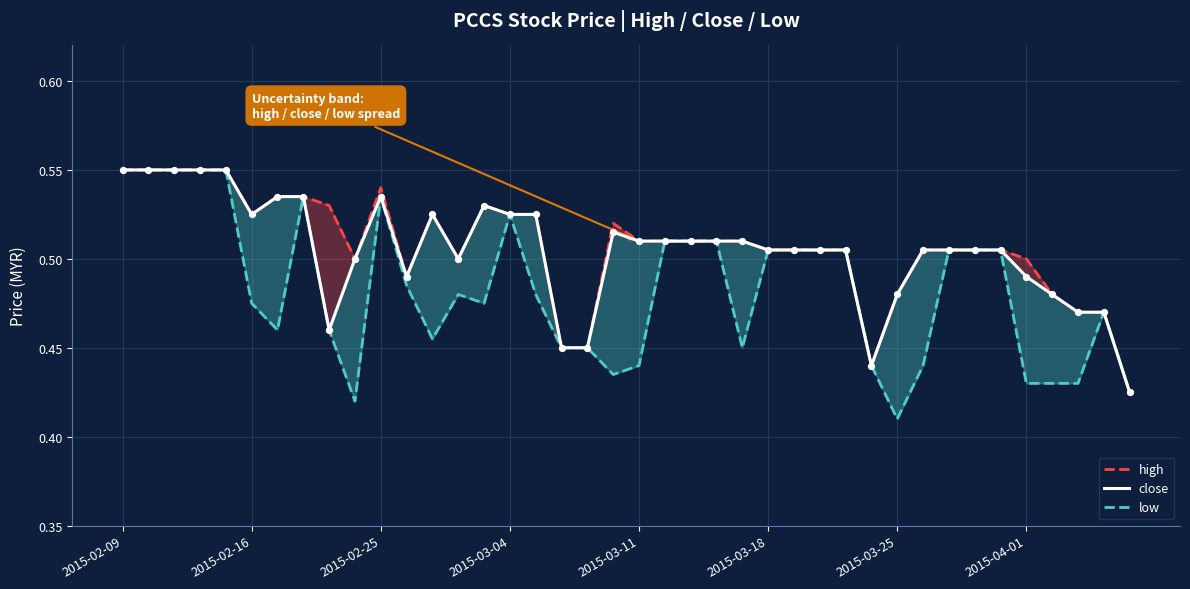

What are all the series names shown in the legend?

high, close, low